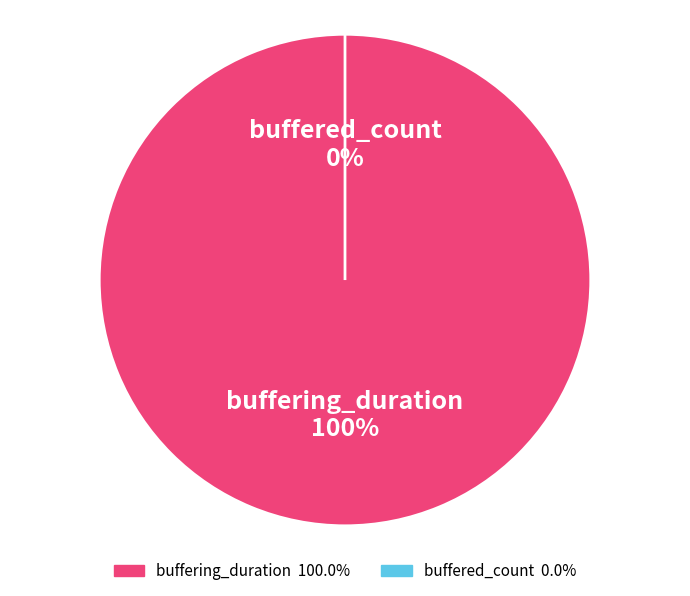

Count the number of slices in the pie.

2